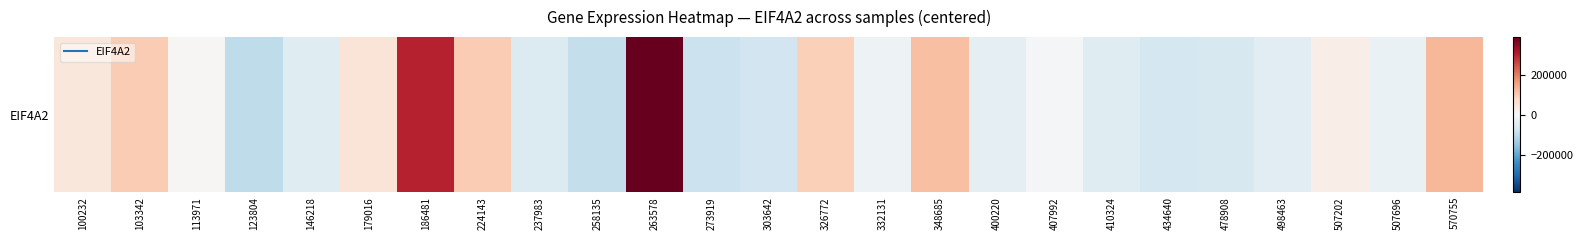

Reading left to right, extract all data points from this chart.

44571.4	96991.4	3307.4	-99267.6	-46456.6	49655.4	299315.4	99048.4	-51538.6	-91823.6	387331.4	-84445.6	-72803.6	93457.4	-19660.6	115658.4	-35728.6	-5054.6	-46473.6	-67009.6	-60946.6	-41321.6	24240.4	-26298.6	127905.4